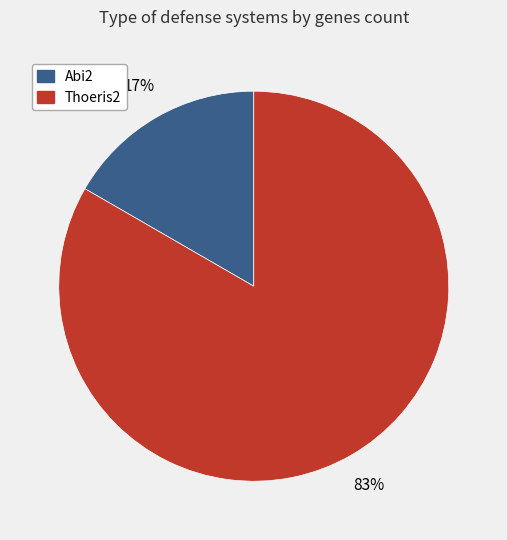

To the nearest percent, what is the average slice percentage?

50%